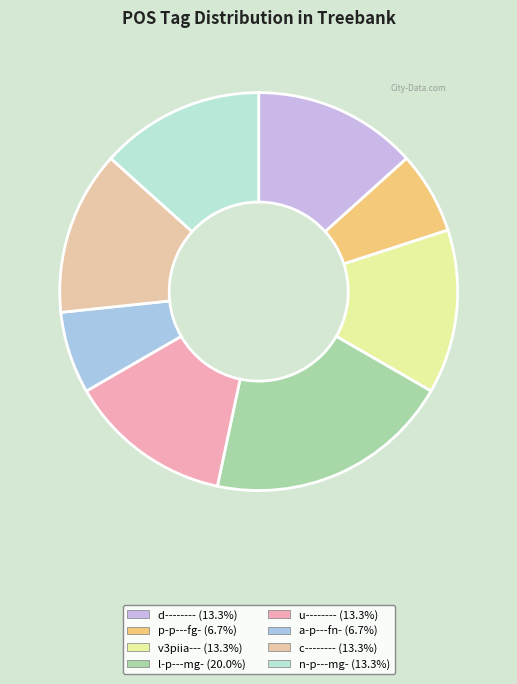

Approximately how many times larger is the value at v3piia--- compared to d--------?

1.0